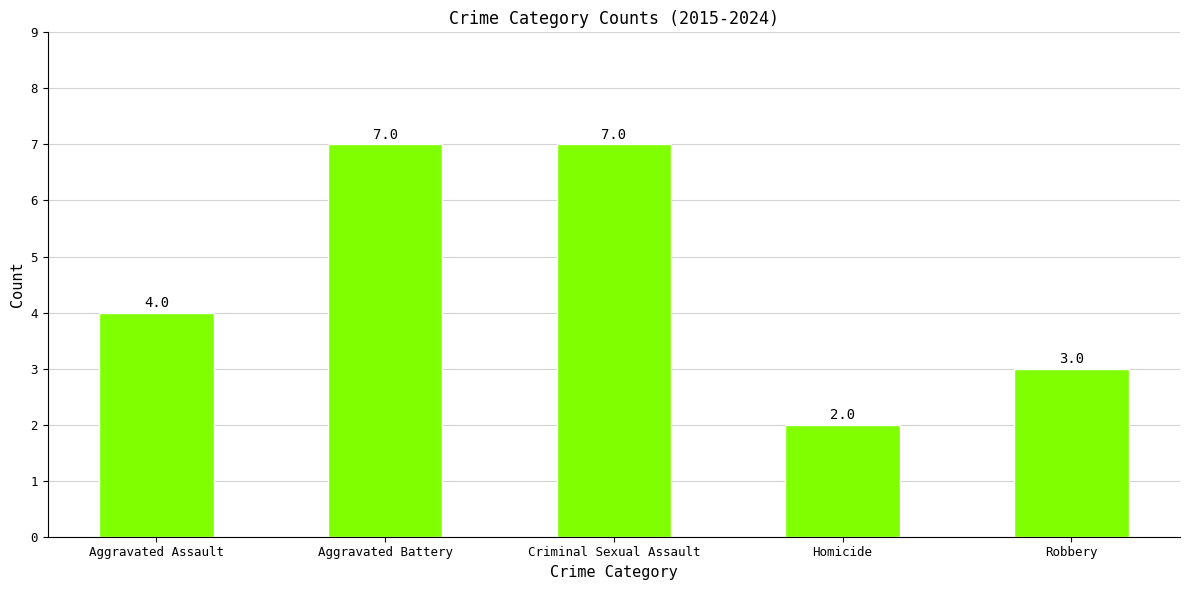

At which category does the chart reach its minimum across all series?

Homicide